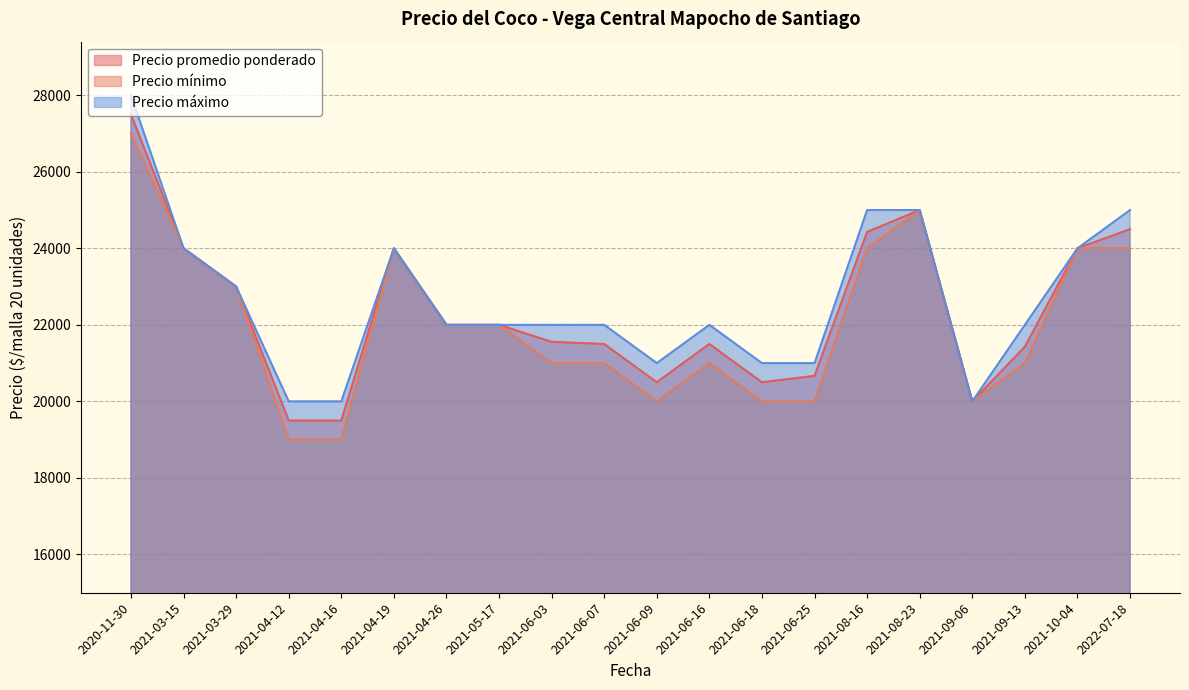

At which category does Precio máximo reach its first local valley?

2021-04-12